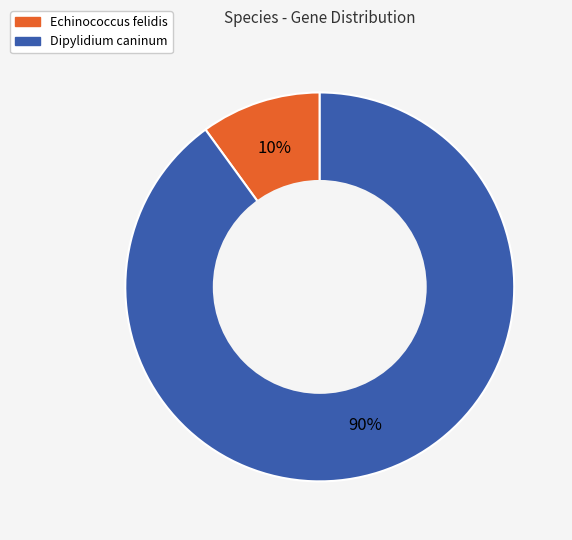

What is the largest slice in the pie chart?

Dipylidium caninum